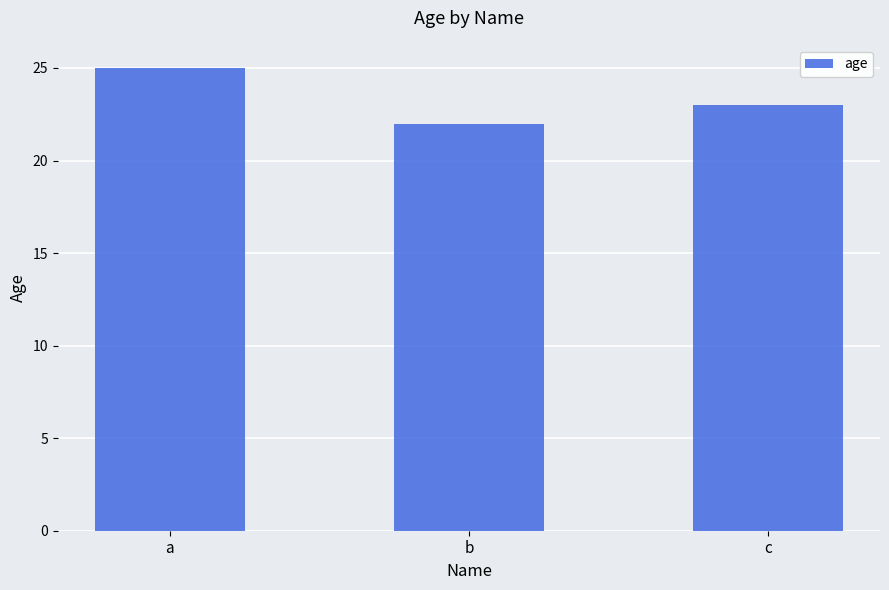

What is the difference between the maximum and second lowest values?

2